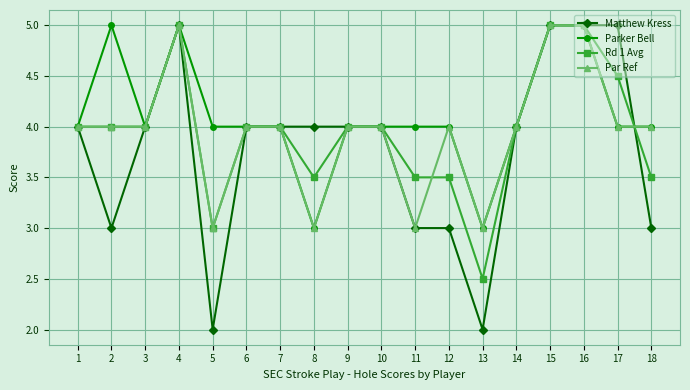

What is the minimum value for Par Ref?

3.0